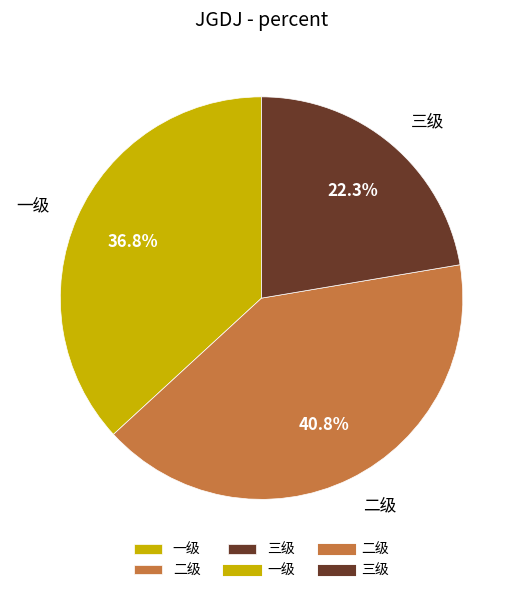

What portion of the pie excludes 二级?

59.2%